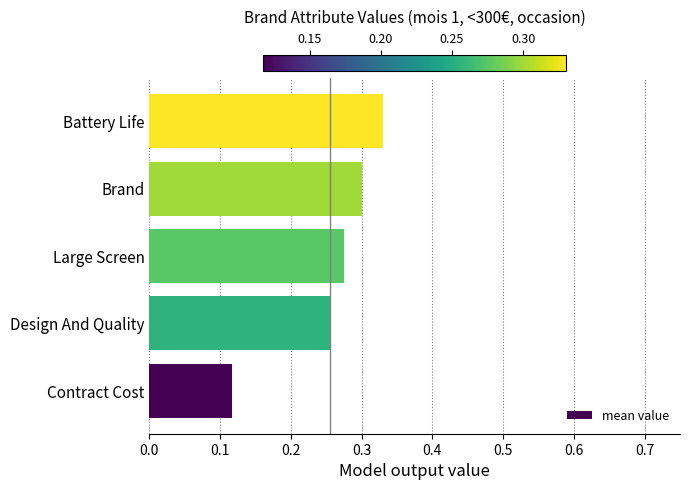

Does the chart contain any negative values?

No